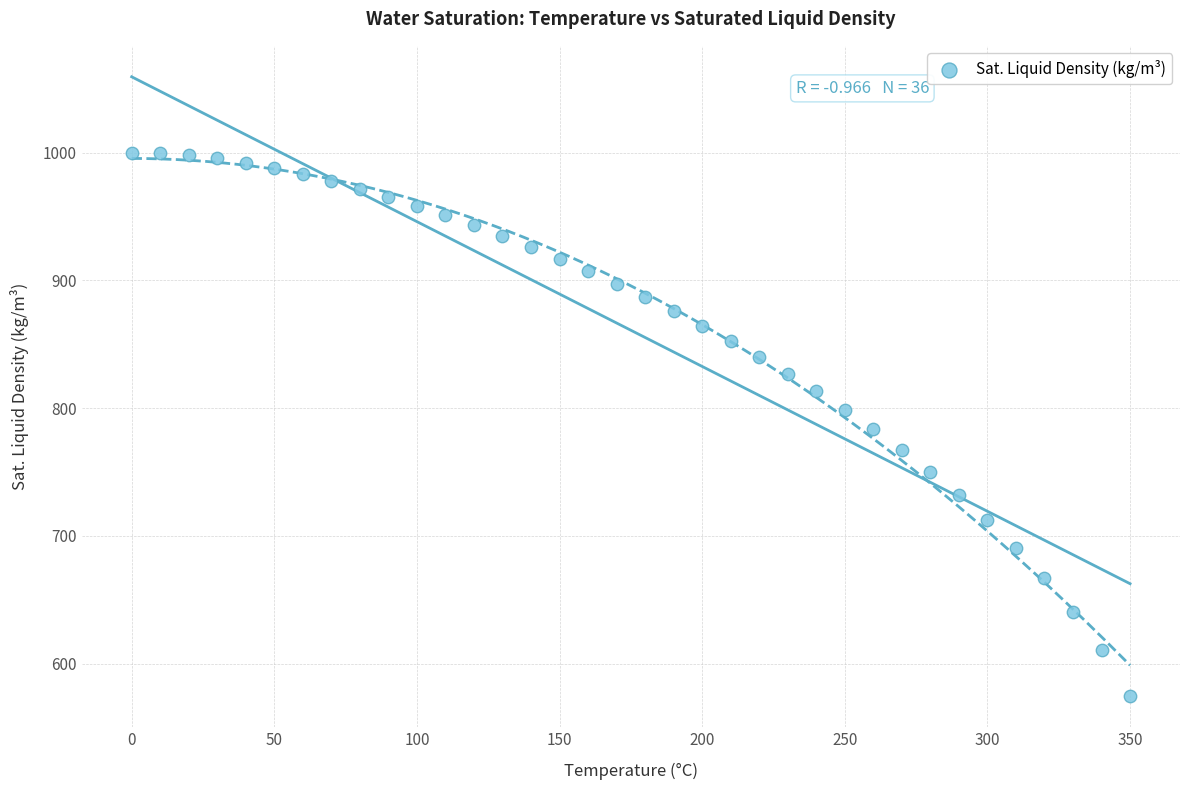

What is the range of Y values (max minus min)?

425.1